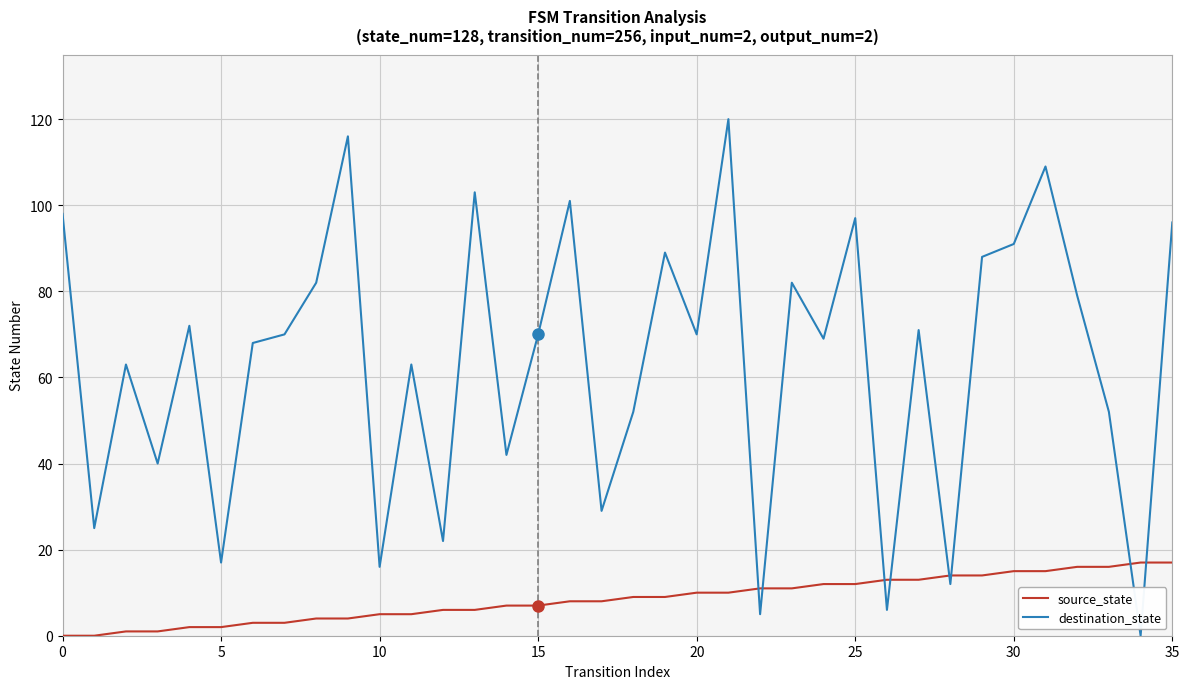

What is the average value of the destination_state series?

63